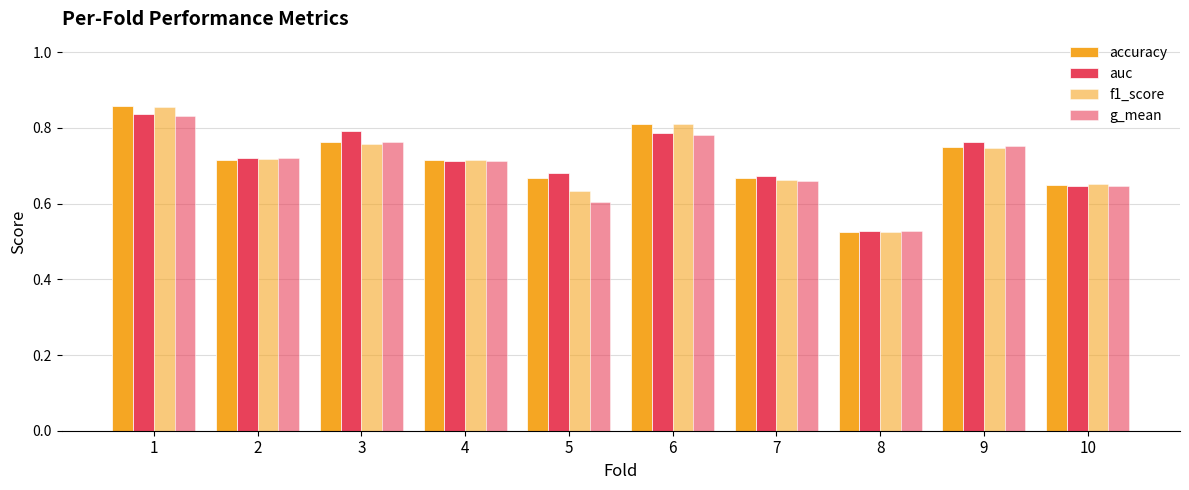

How many distinct data groups are displayed?

4